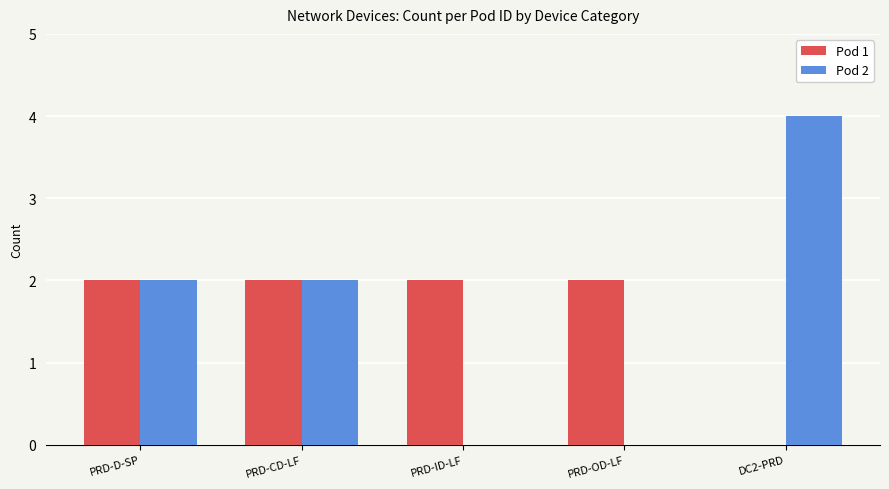

At which label does Pod 2 reach its peak?

DC2-PRD